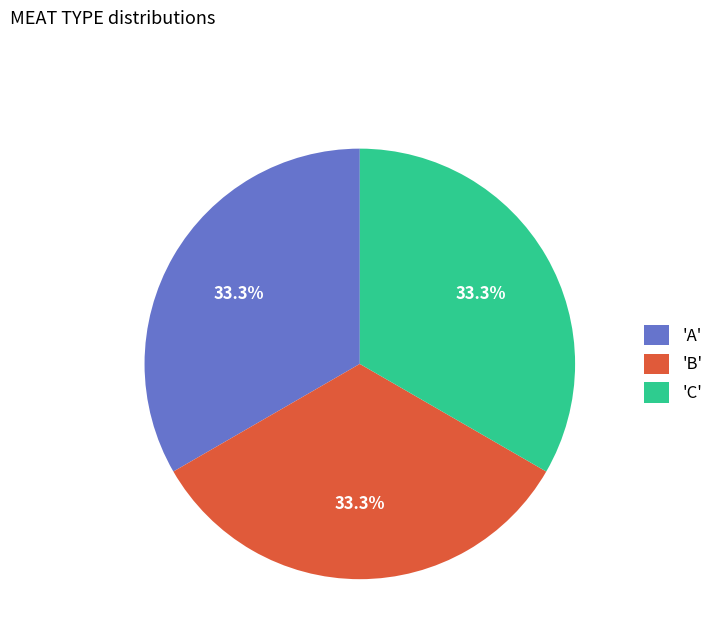

What is the ratio of the value at 'A' to the value at 'C'?

1.0